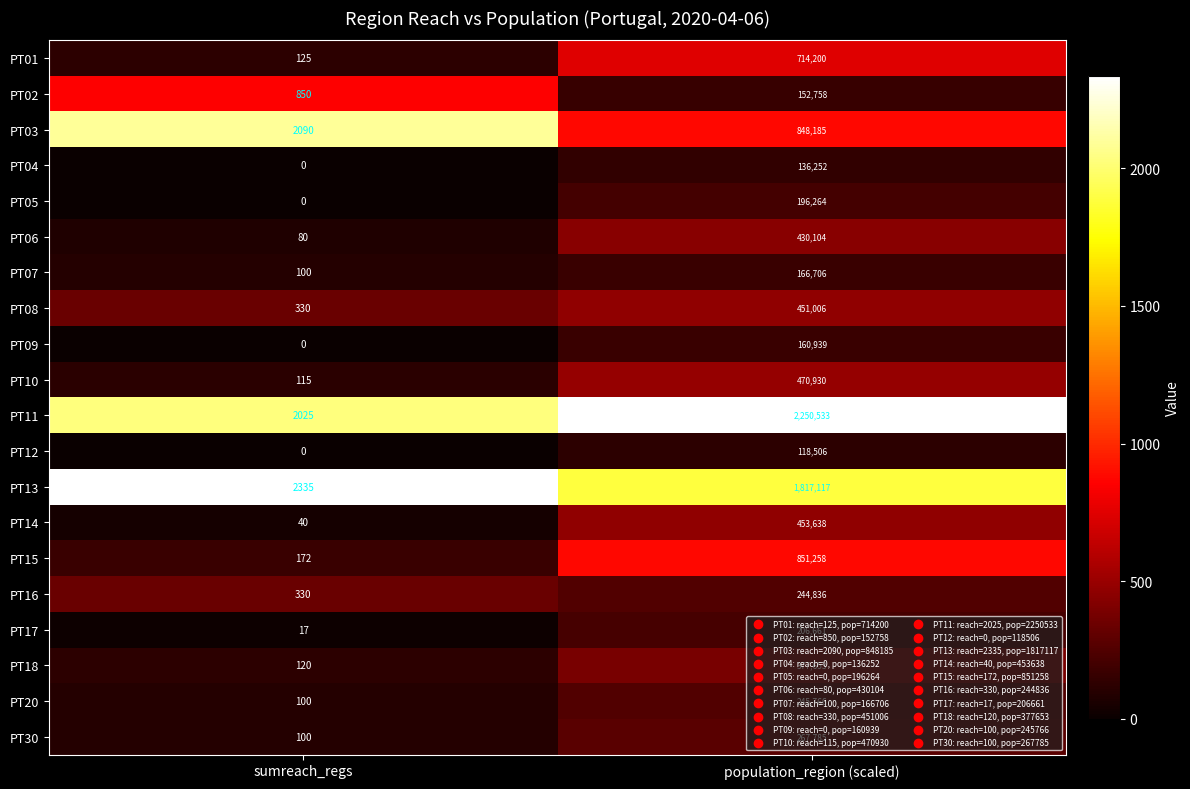

How many series are shown in this chart?

20